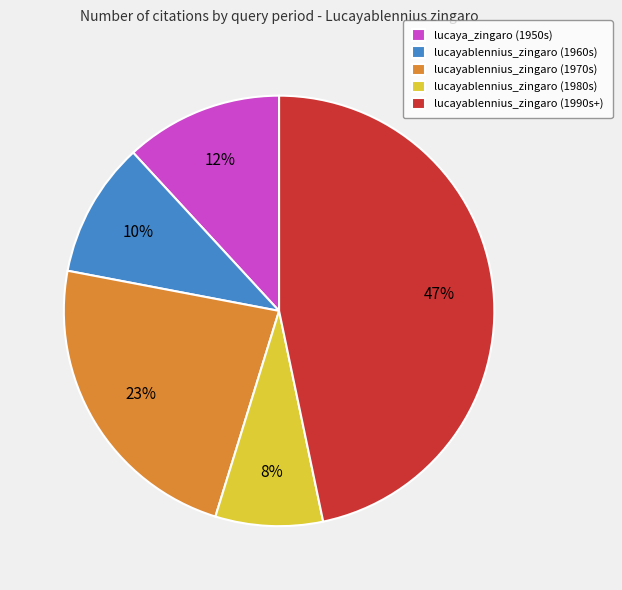

Does any single category account for the majority?

No